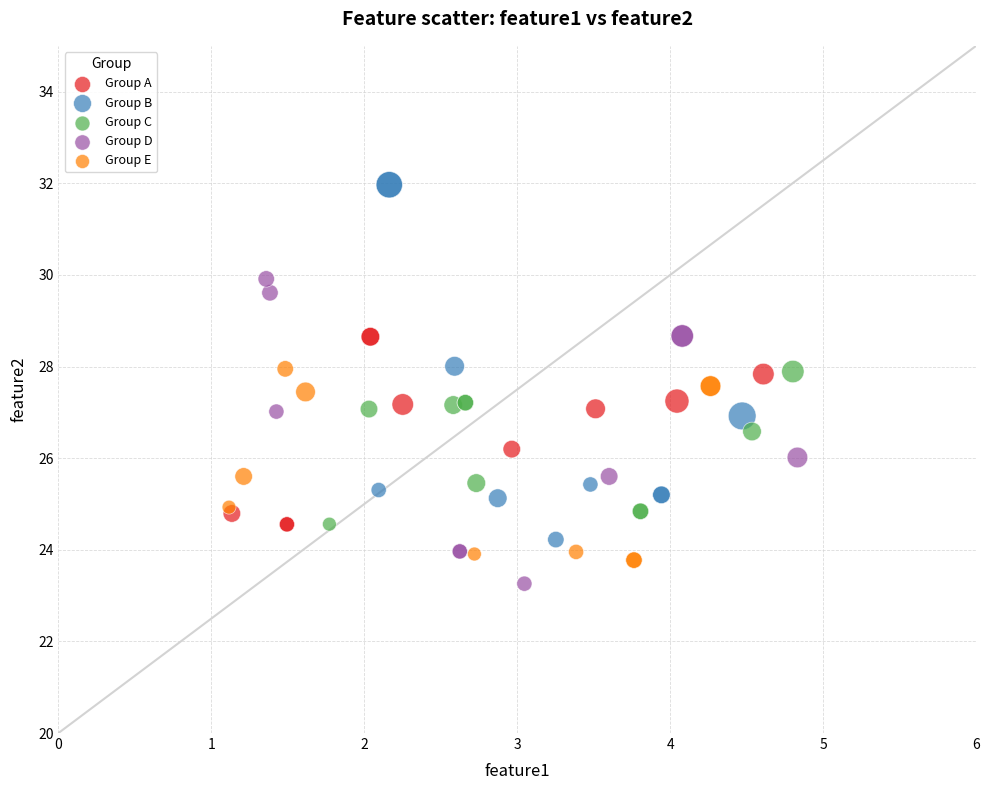

Which series reaches the maximum Y coordinate?

Group B